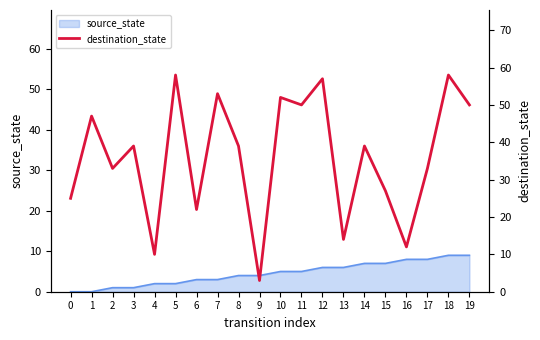

How many points are higher than both their immediate neighbors (excluding endpoints)?

8